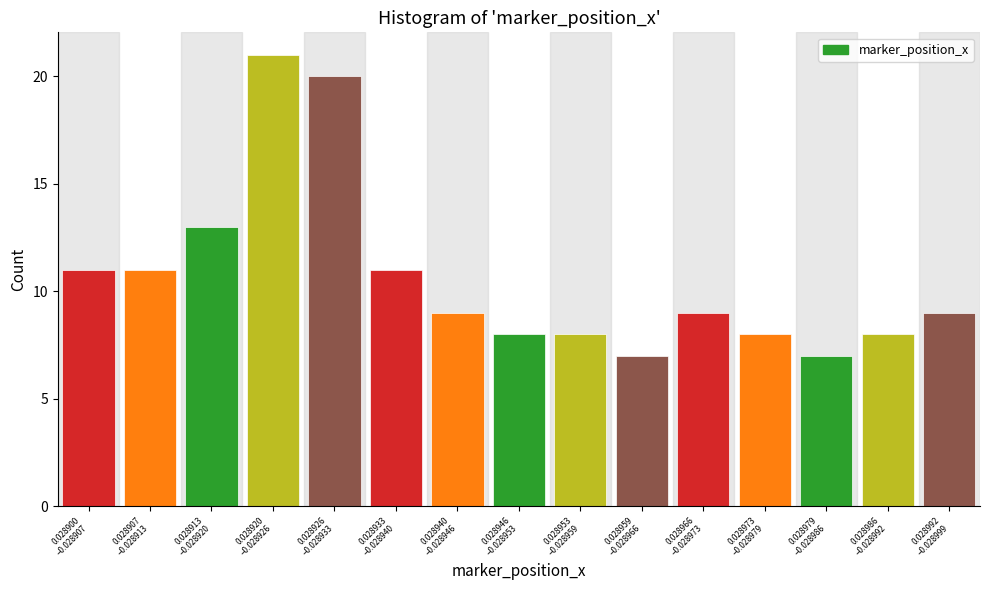

Reading right to left, transcribe all the data shown in this chart.

9	8	7	8	9	7	8	8	9	11	20	21	13	11	11